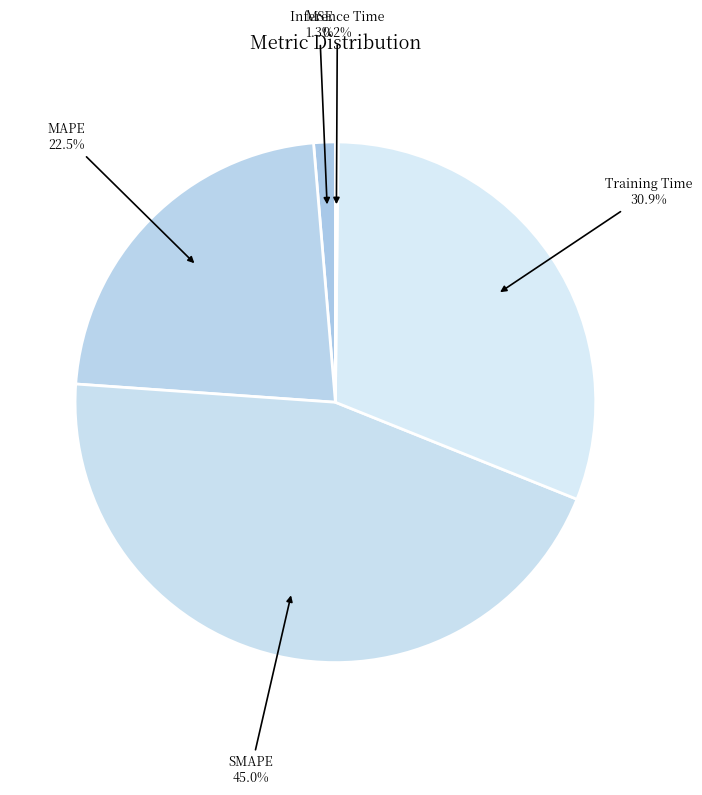

Is MAPE the majority of the pie?

No